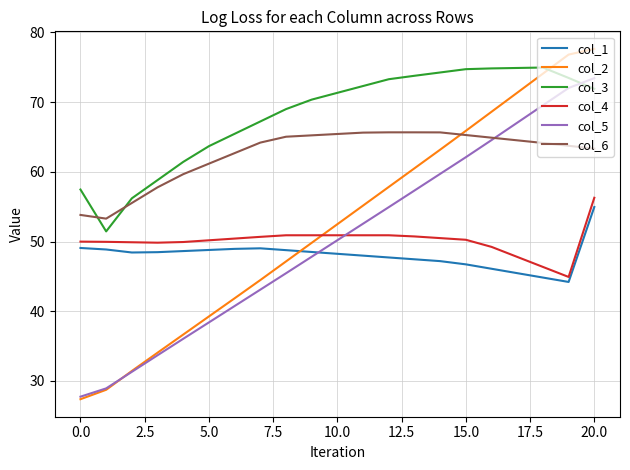

How many distinct data groups are displayed?

6